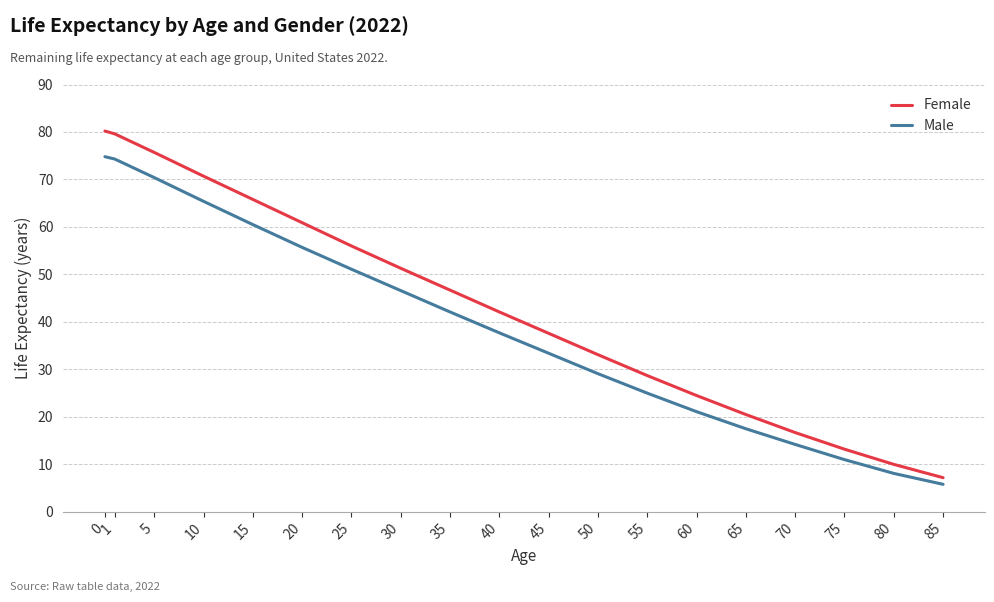

What are all the series names shown in the legend?

Female, Male